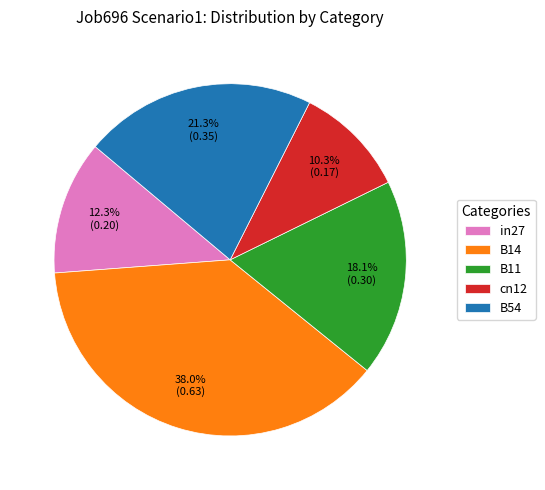

Is there a majority slice in this chart?

No